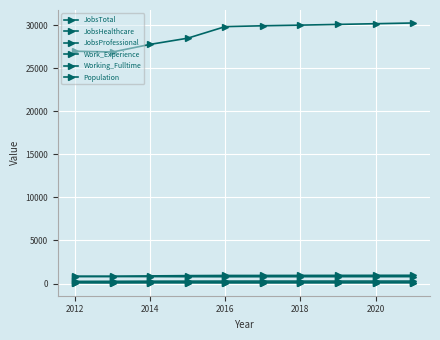

Which category has the highest value in the Work_Experience series?

2012